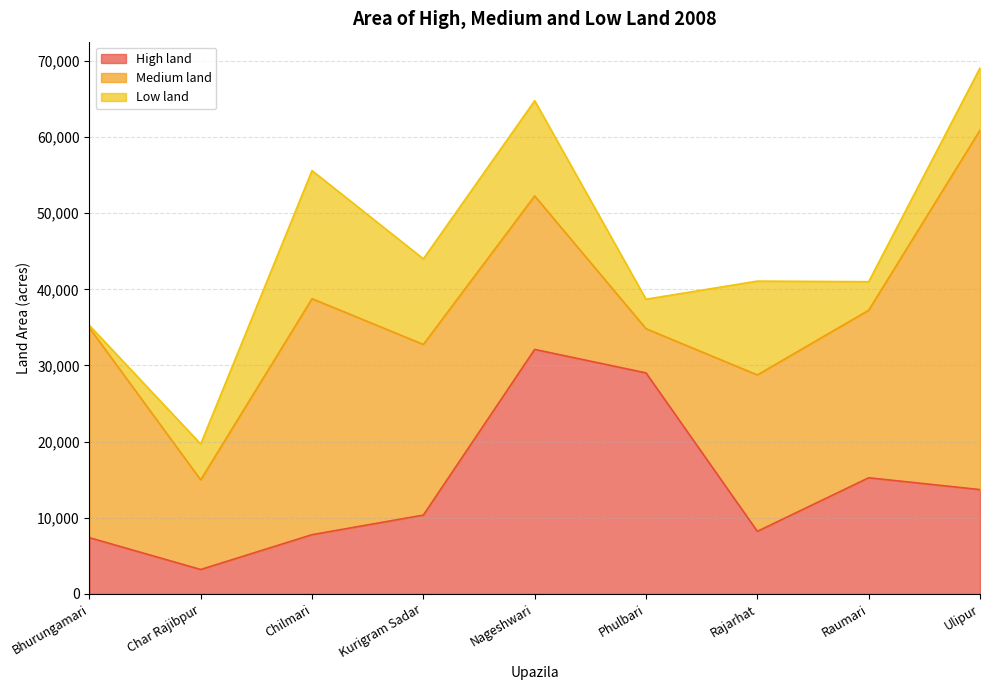

Does the chart display data point markers on the line(s)?

No